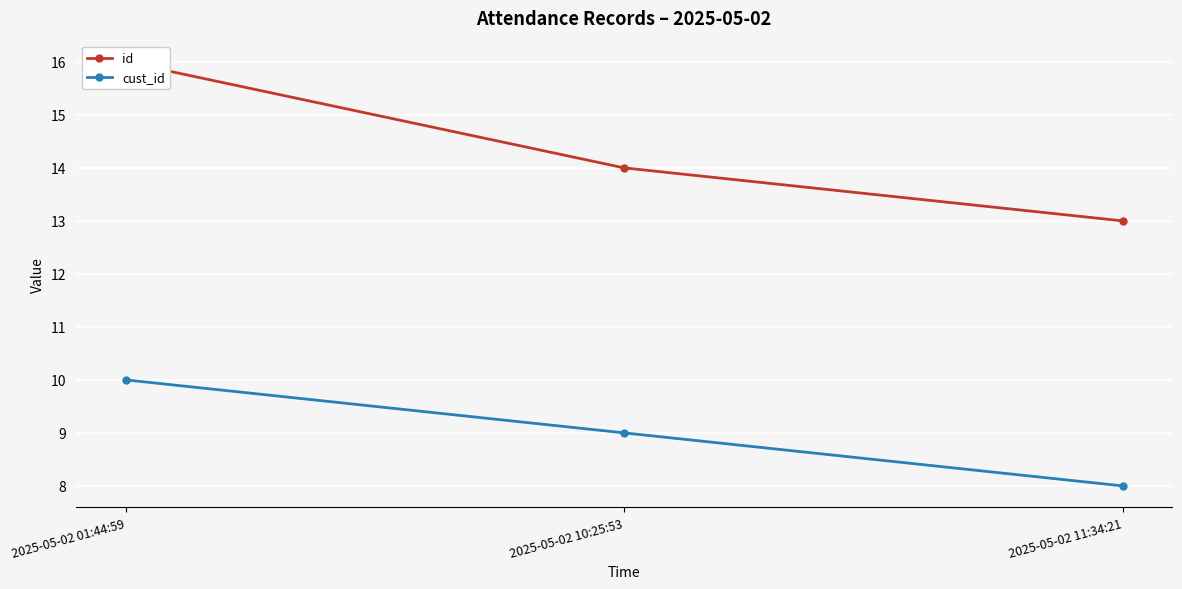

What is the difference between the maximum and minimum values in the id series?

3